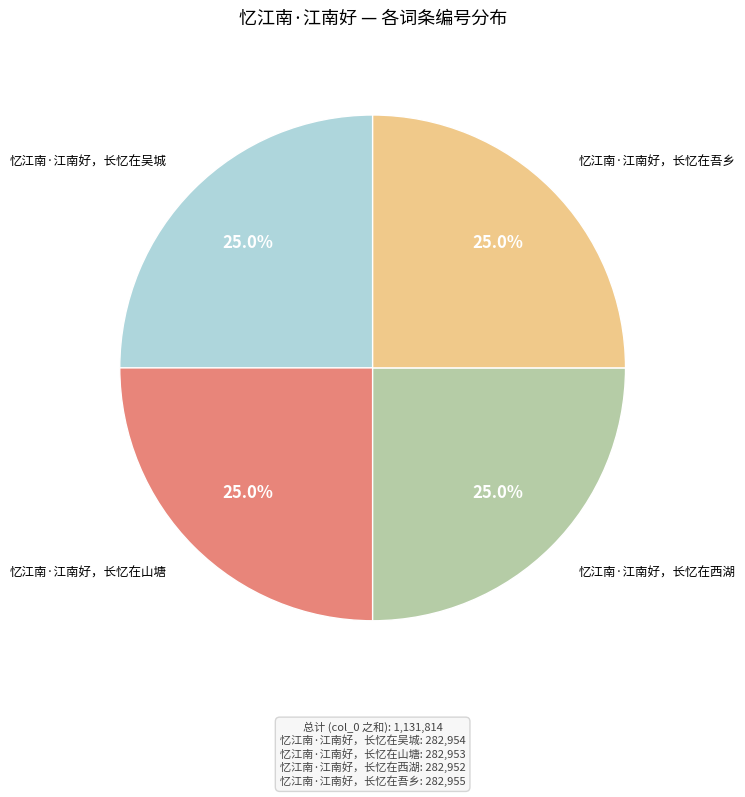

How many slices are in this pie chart?

4